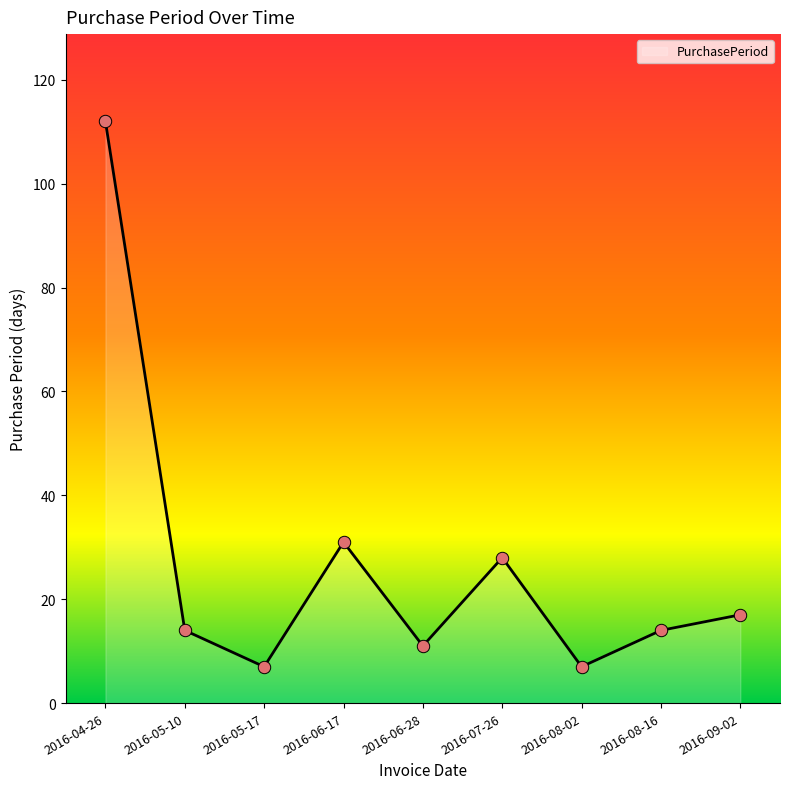

Approximately how many times larger is the value at 2016-06-28 compared to 2016-06-17?

0.4